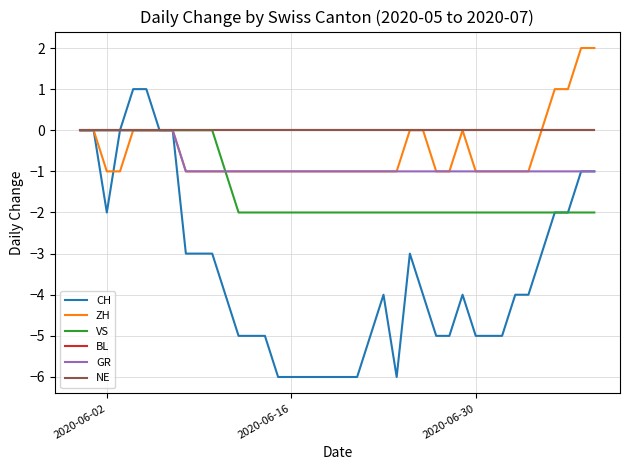

Is this an area chart (filled region under the line)?

No